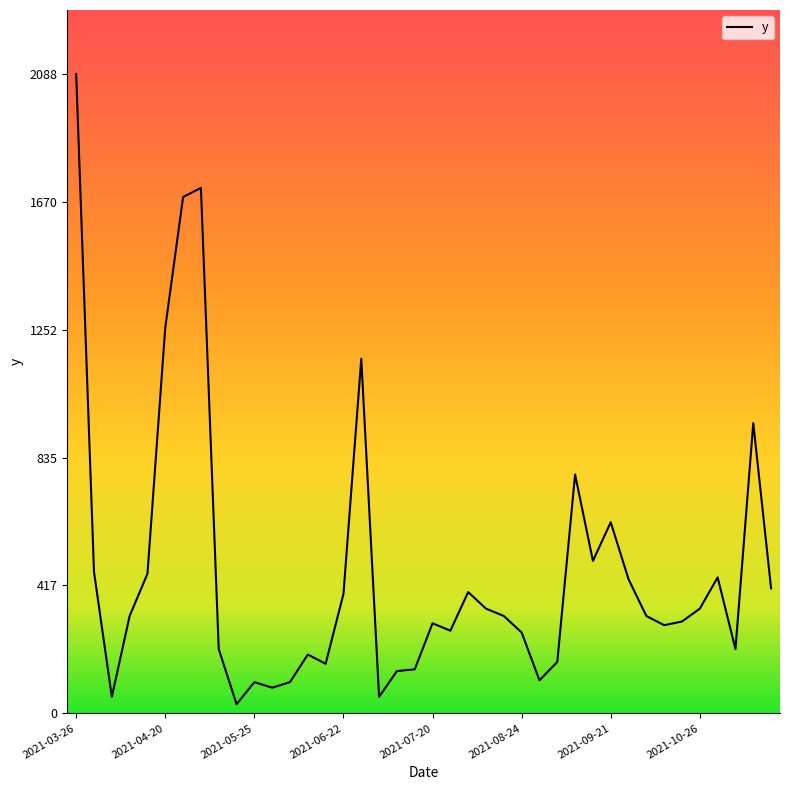

What is the greatest value displayed?

2088